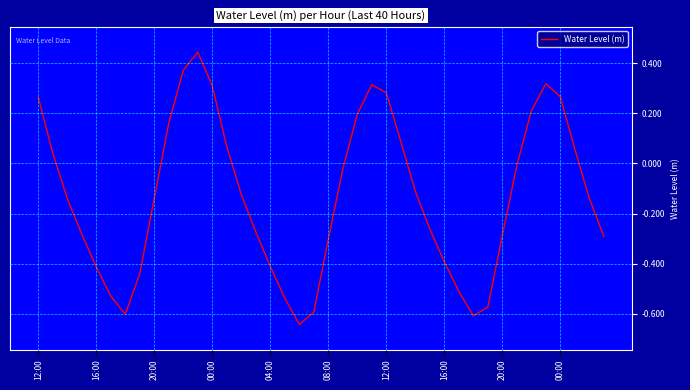

What is the difference between the maximum and minimum values?

1.1